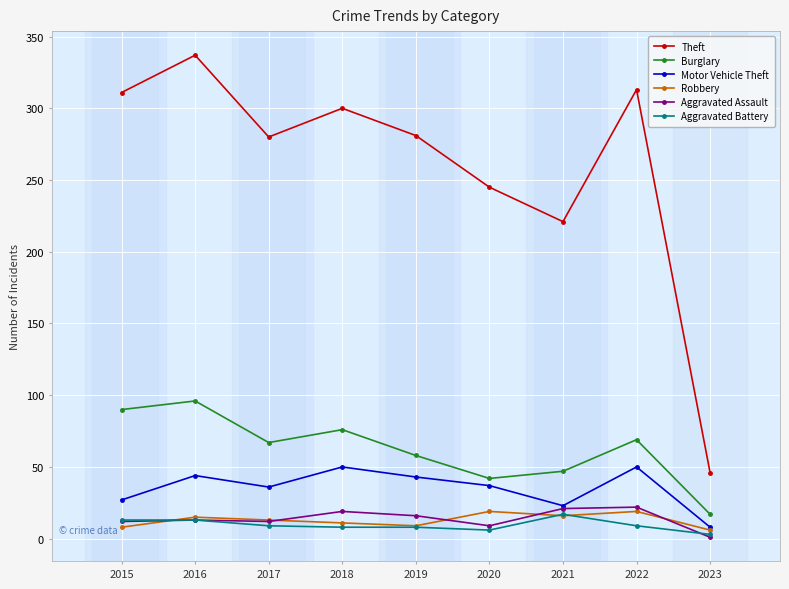

What is the spread (max minus min) of values at 2019?

273